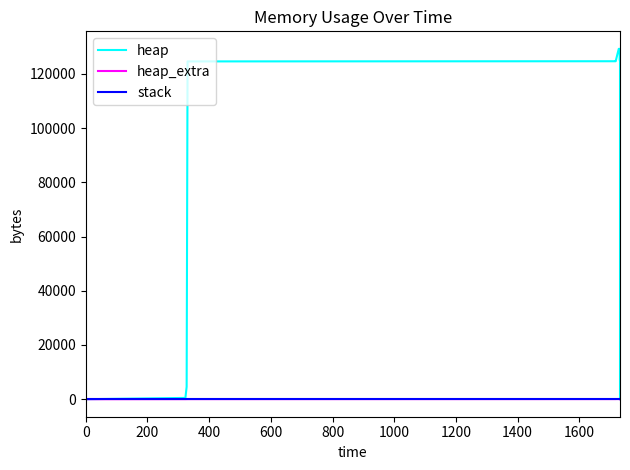

What is the spread (max minus min) of values at 1000?

125104